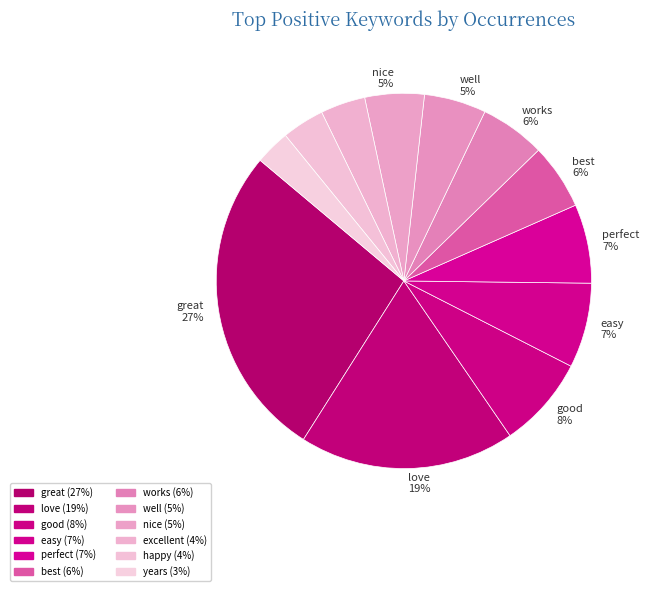

Count the number of slices in the pie.

12